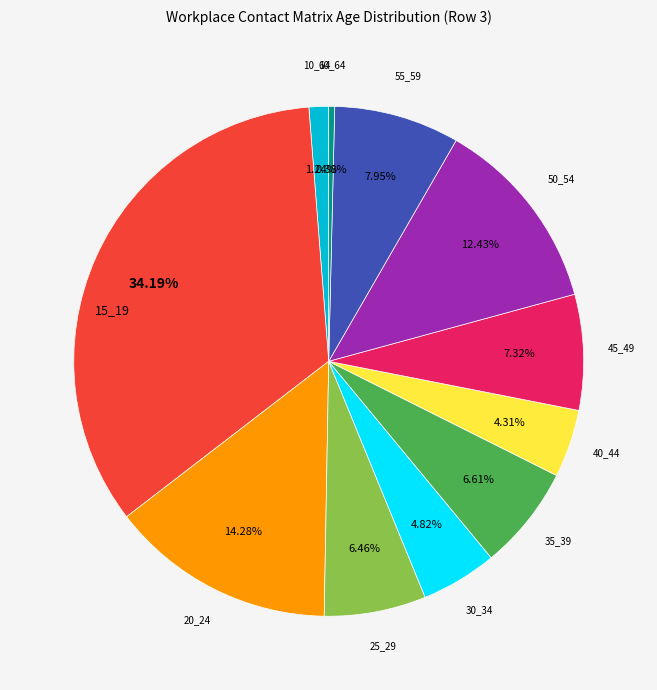

Does any single category account for the majority?

No